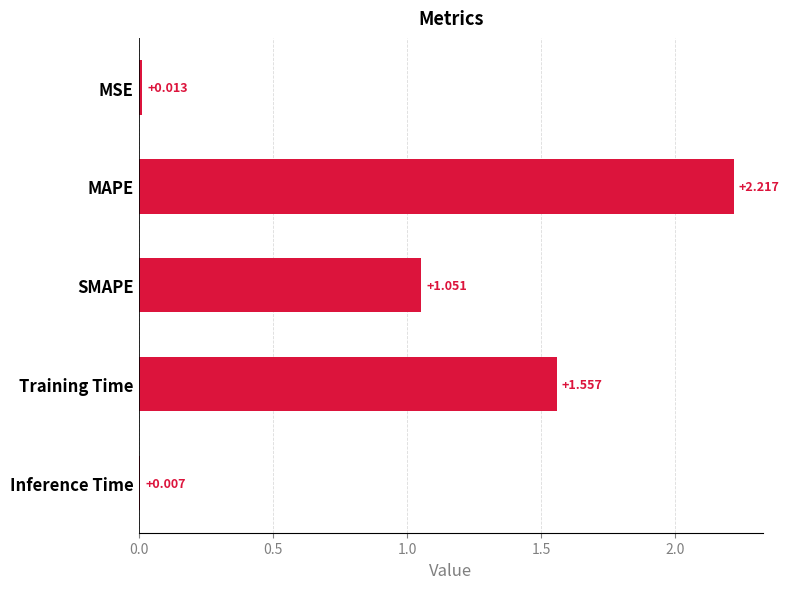

At which label is the value closest to 1?

SMAPE